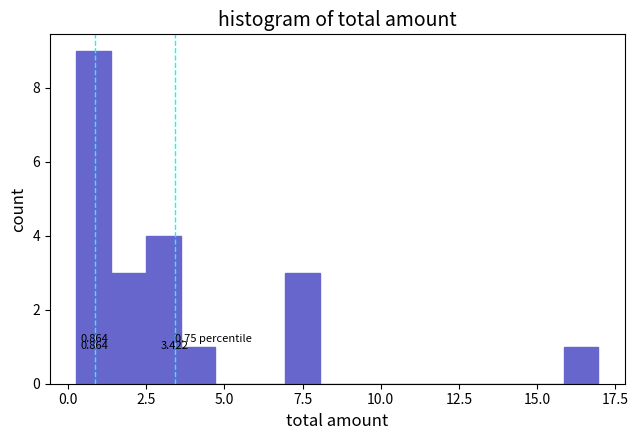

Around what value on the x-axis is the tallest bar? Give the approximate position of its centre, as read against the axis.

1.0